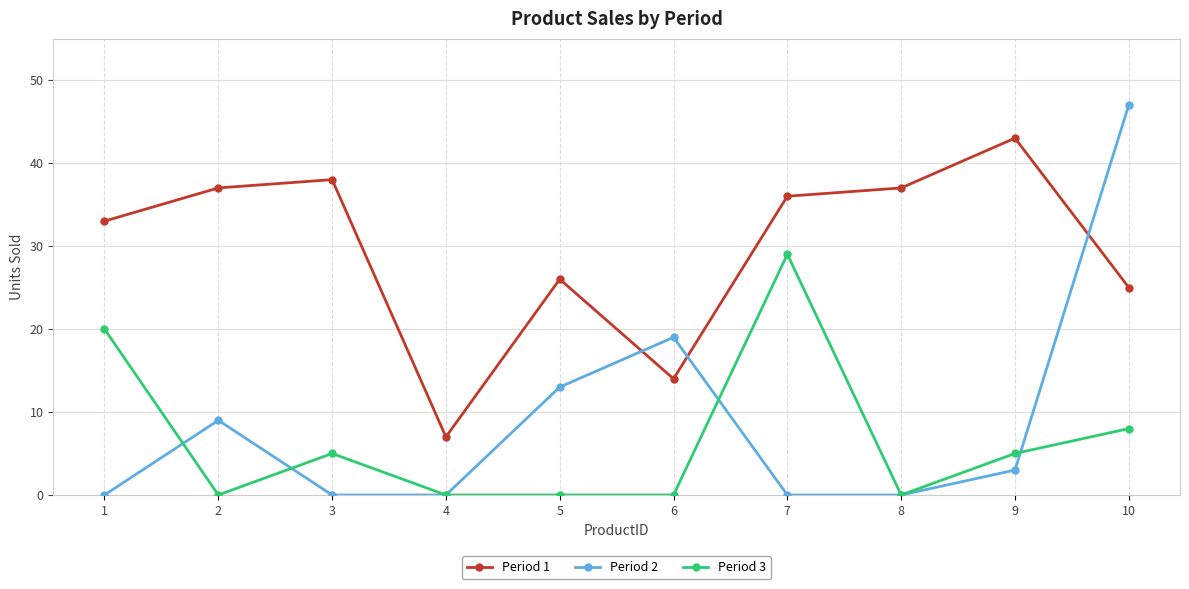

List the series in order of their peak value, lowest first.

Period 3, Period 1, Period 2